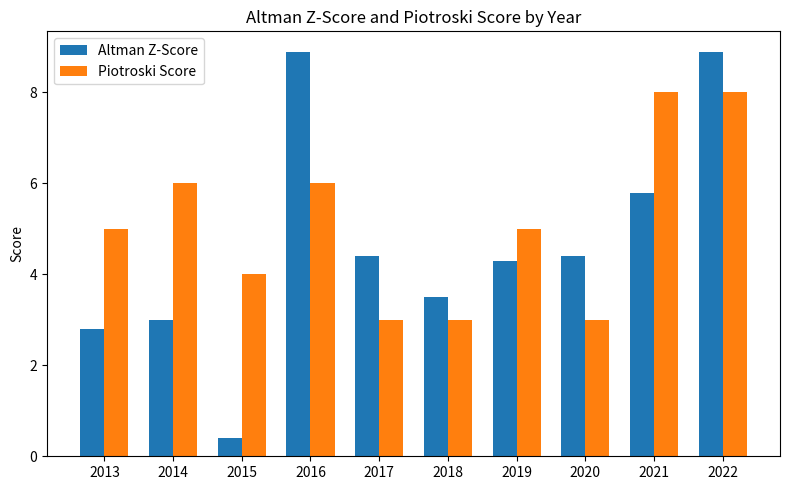

Between 2013 and 2022, which series saw the biggest shift?

Altman Z-Score